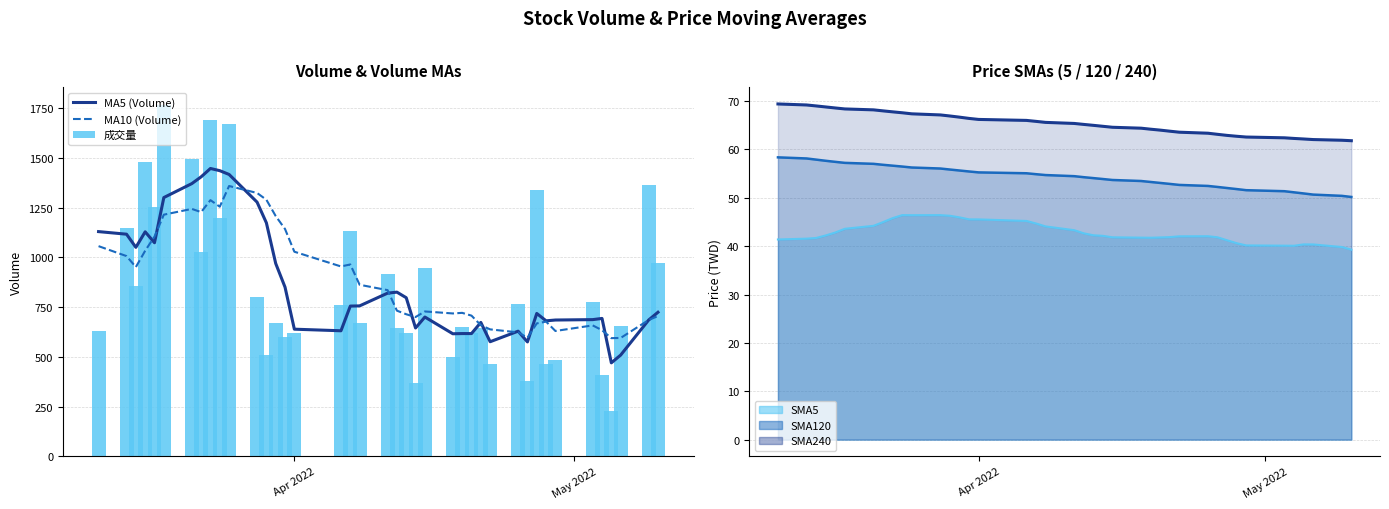

What is the average value of the 成交量 series?

854